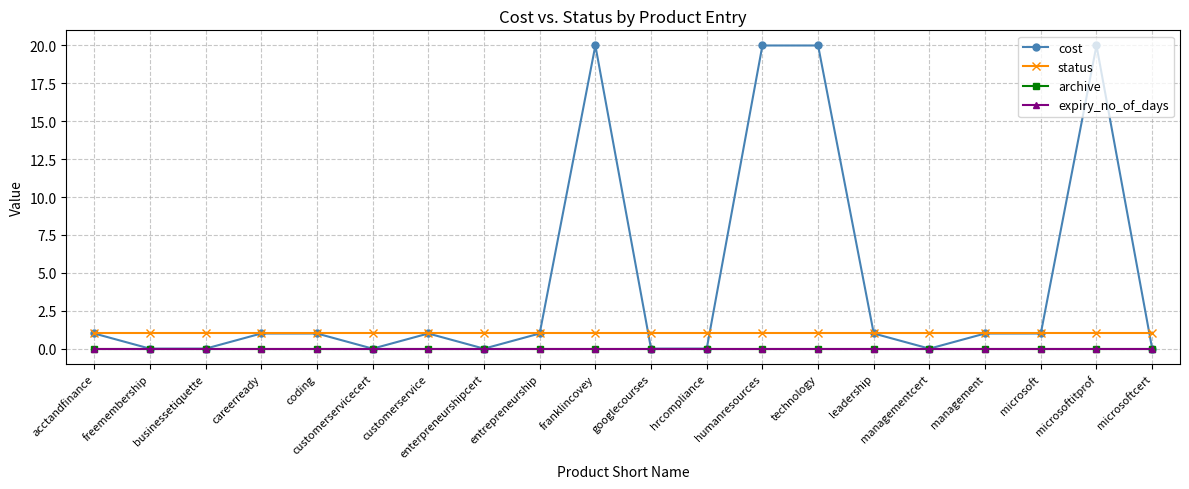

Which series changed the most between customerservicecert and microsoft?

cost